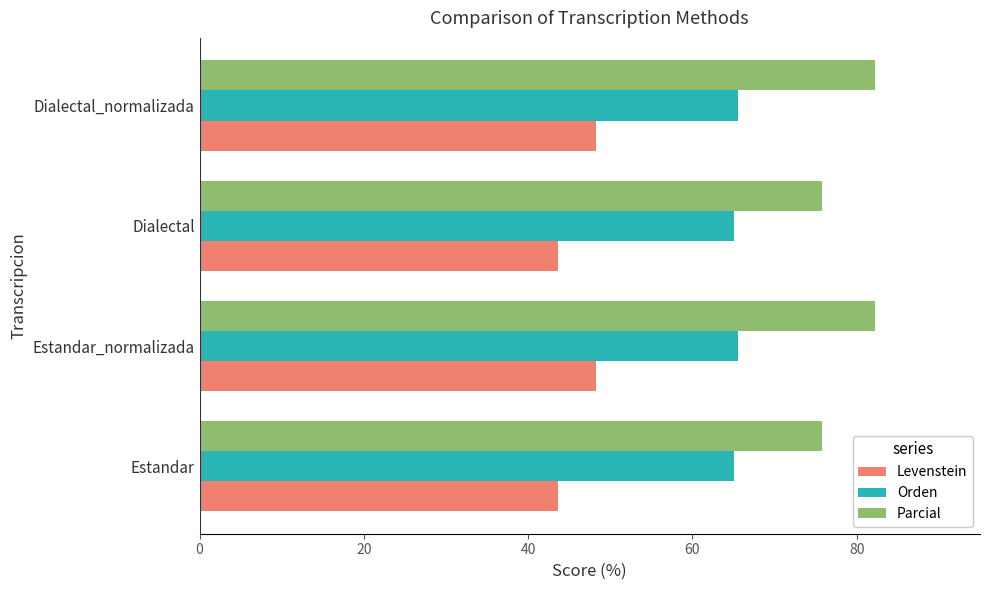

List the series in order of their peak value, lowest first.

Levenstein, Orden, Parcial